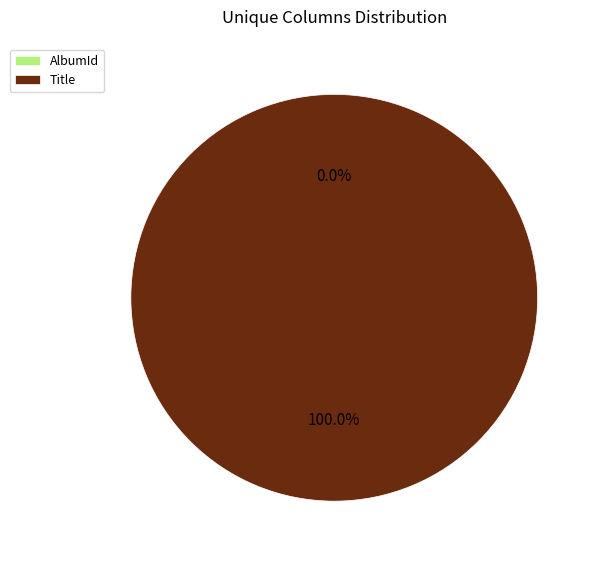

Combined, what portion of the pie is Title and AlbumId?

100.0%